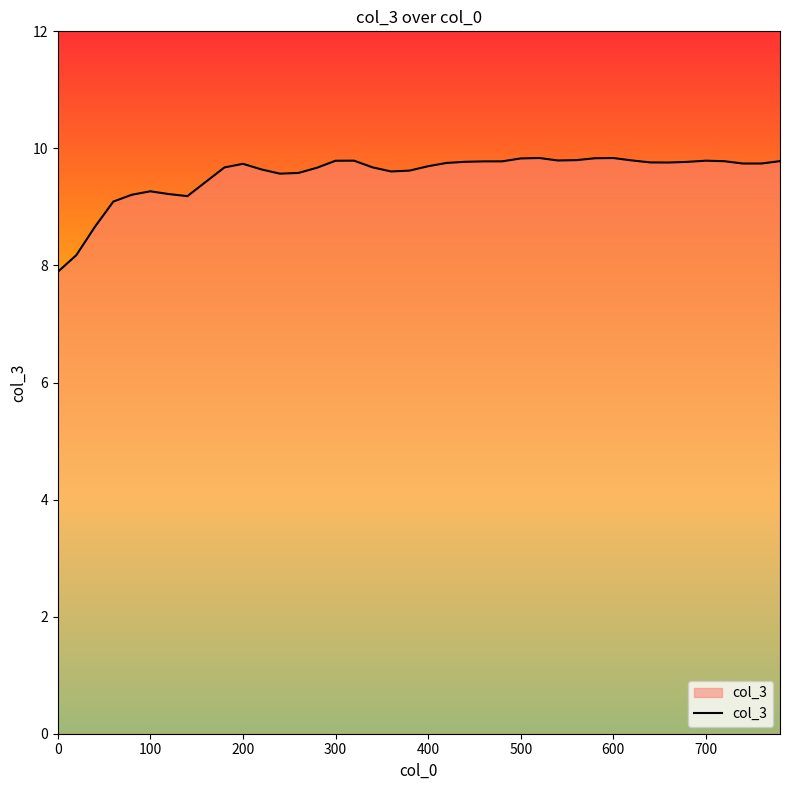

What is the difference between the maximum and minimum values?

1.9